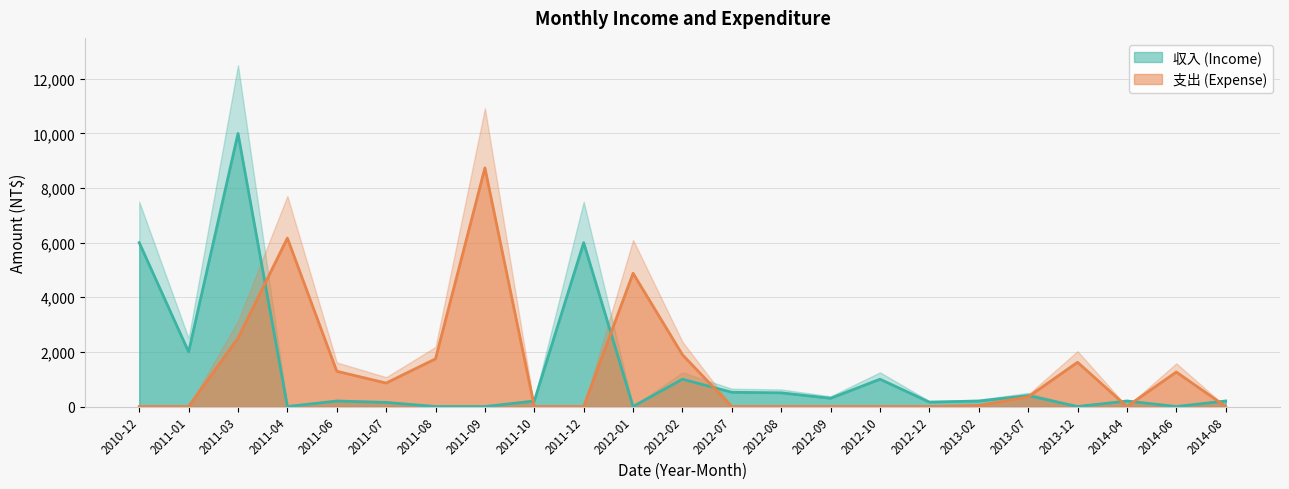

Reading left to right, list all the values displayed in this chart.

收入: 2010-12=6000	2011-01=2000	2011-03=10000	2011-04=0	2011-06=200	2011-07=149	2011-08=0	2011-09=0	2011-10=200	2011-12=6000	2012-01=0	2012-02=1000	2012-07=521	2012-08=500	2012-09=300	2012-10=1000	2012-12=160	2013-02=200	2013-07=400	2013-12=0	2014-04=200	2014-06=0	2014-08=200
支出: 2010-12=0	2011-01=0	2011-03=2503	2011-04=6167	2011-06=1291	2011-07=859	2011-08=1746	2011-09=8738	2011-10=0	2011-12=0	2012-01=4879	2012-02=1895	2012-07=0	2012-08=0	2012-09=0	2012-10=0	2012-12=0	2013-02=40	2013-07=352	2013-12=1620	2014-04=0	2014-06=1263	2014-08=0